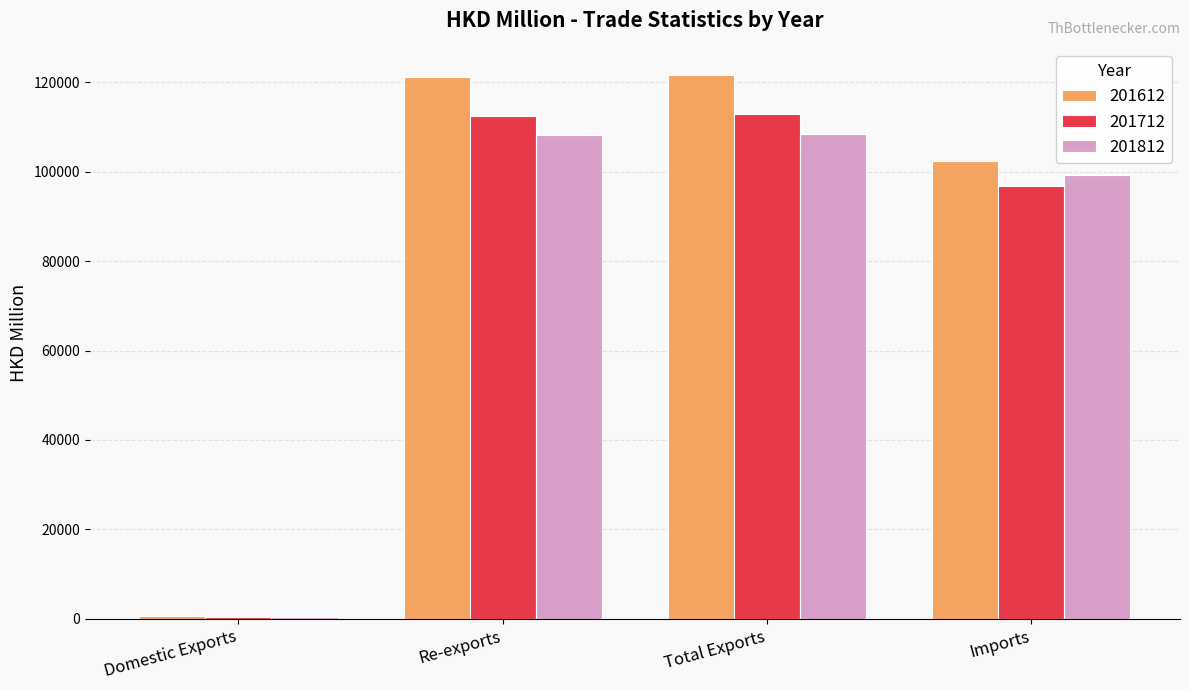

What is the total value across all series at Imports?

298548.5